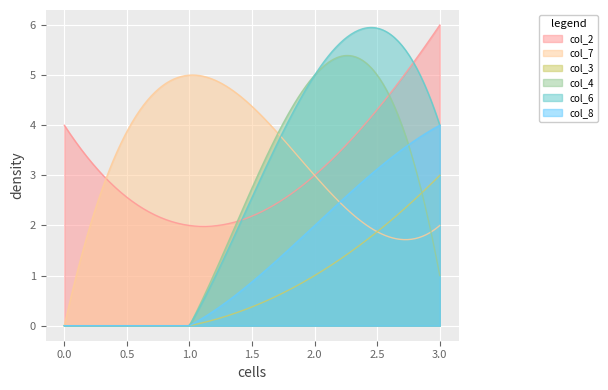

What is the total value across all series at 0?

4